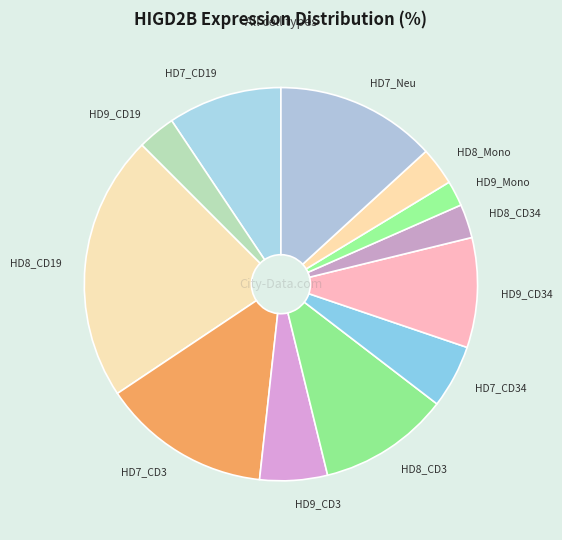

True or false: HD7_CD19 accounts for 16% of the total.

False